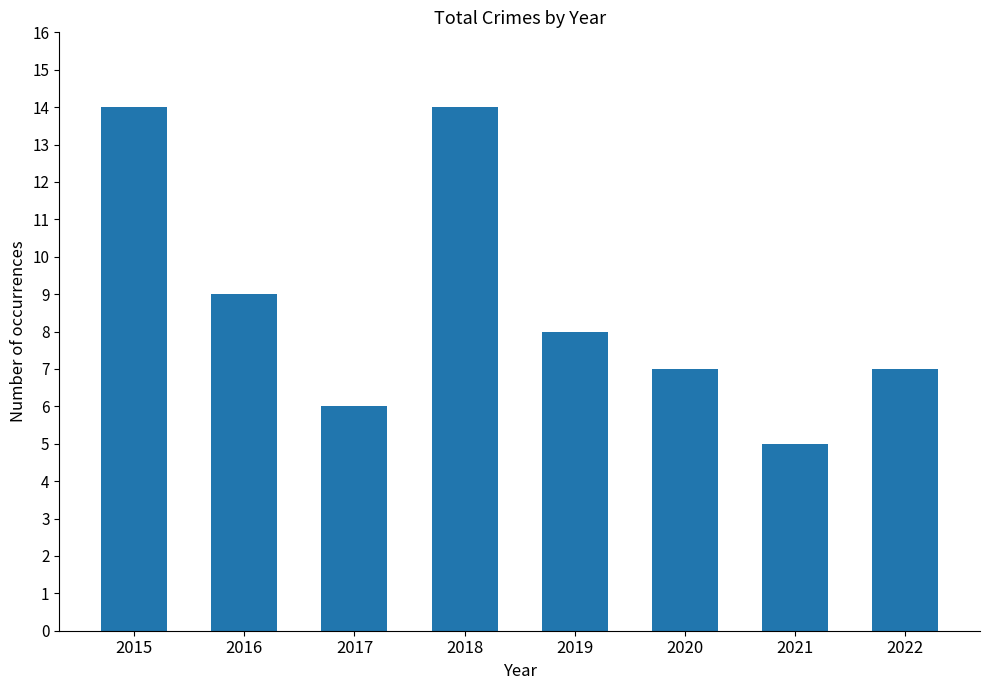

What is the maximum value shown in the chart?

14